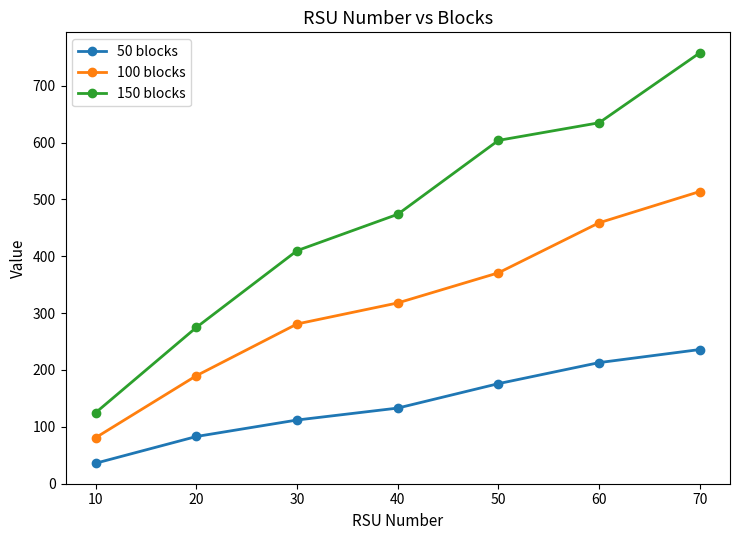

Reading right to left, what are all the values shown in this chart?

50 blocks: 70=236	60=213	50=176	40=133	30=112	20=83	10=36
100 blocks: 70=514	60=459	50=371	40=318	30=281	20=190	10=81
150 blocks: 70=758	60=635	50=604	40=474	30=410	20=275	10=125